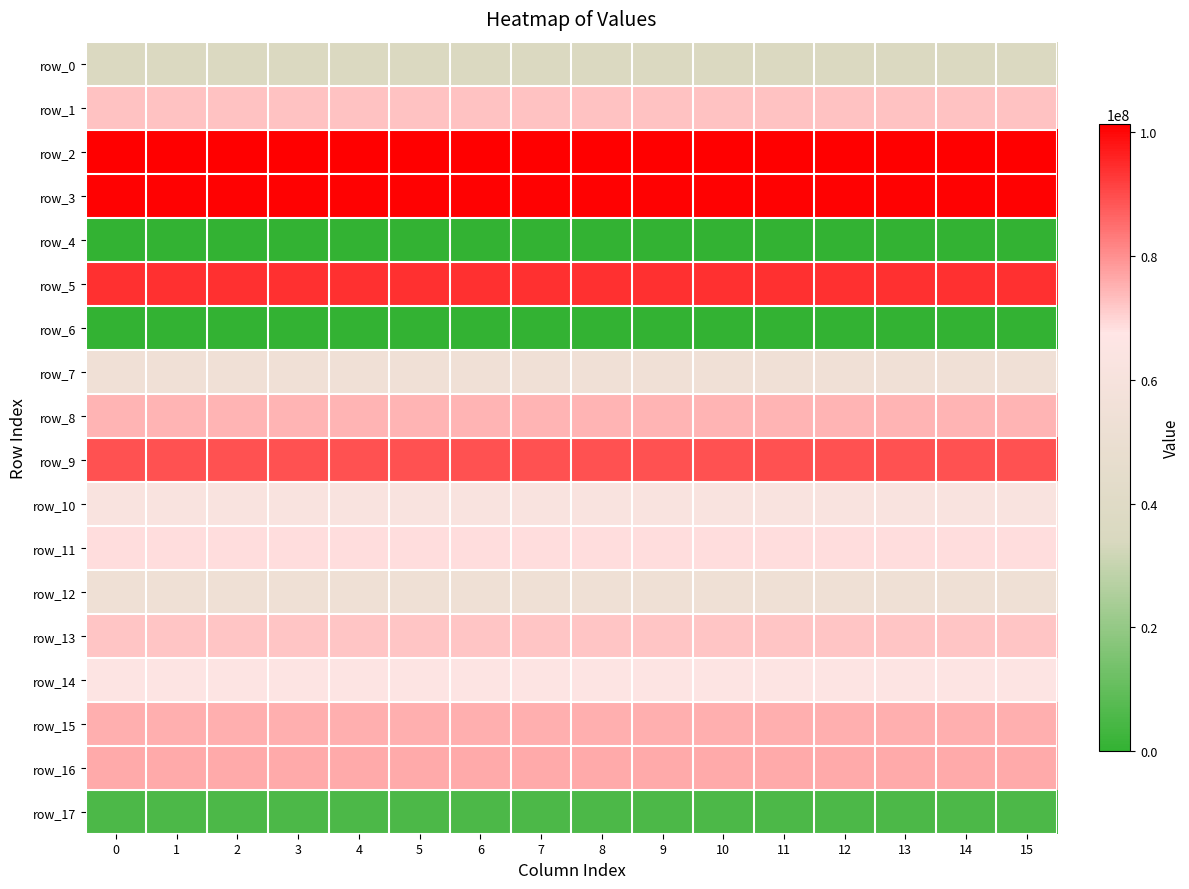

Which series has the widest spread of values?

row_0